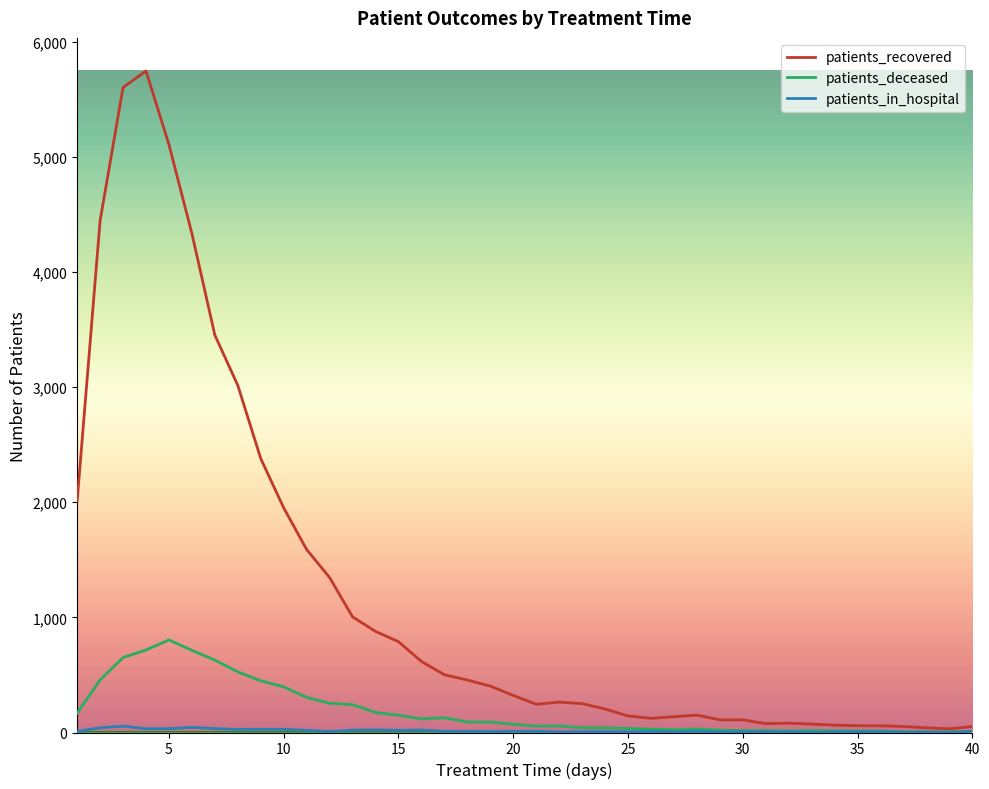

What is the greatest value displayed?

5747